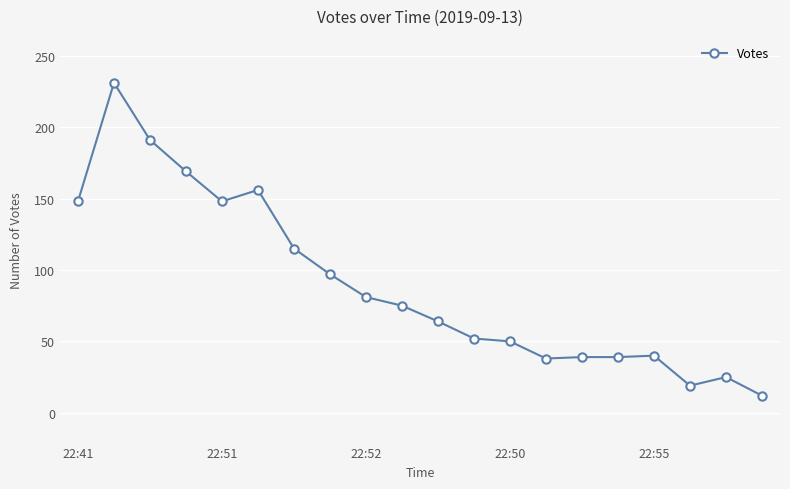

What is the value of the 14th point from the left?

38